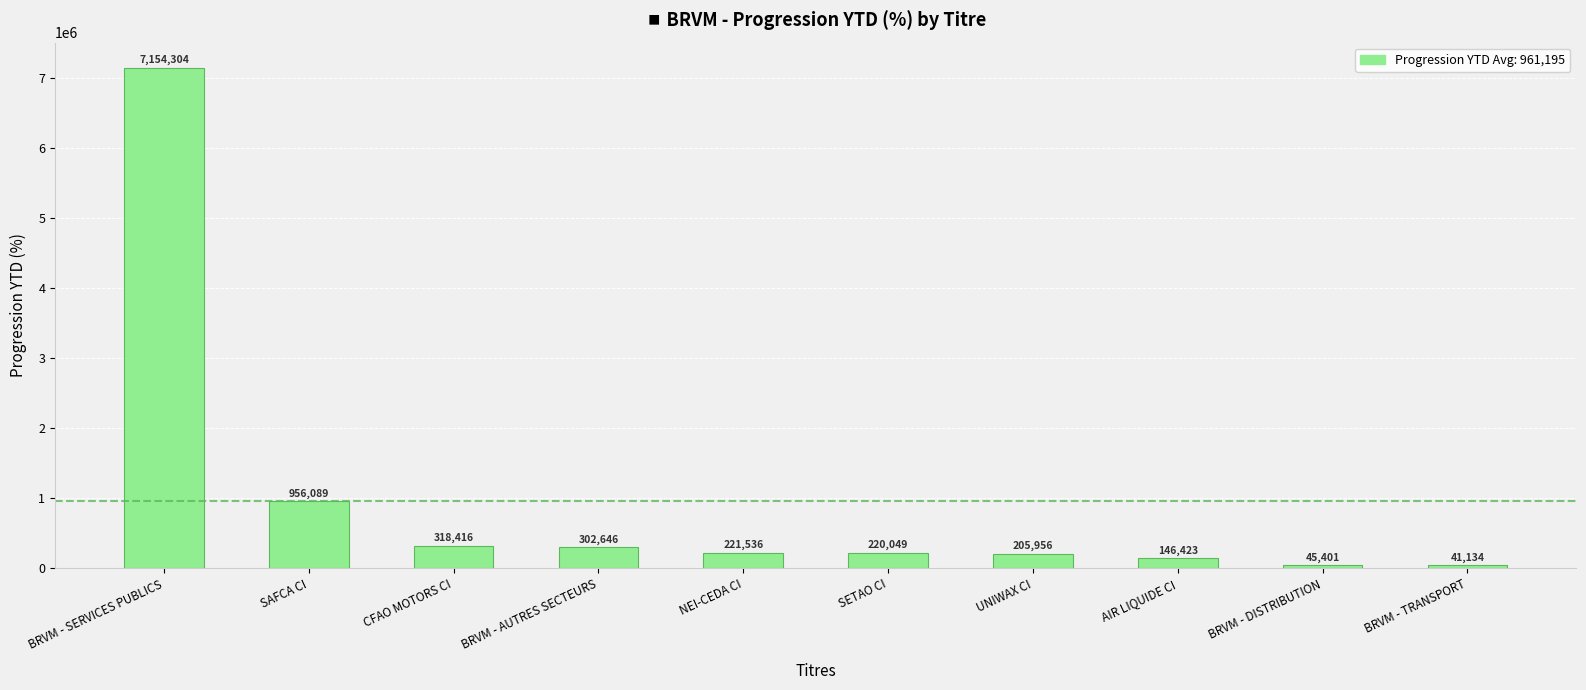

What is the difference between the maximum and minimum values?

7113170.0